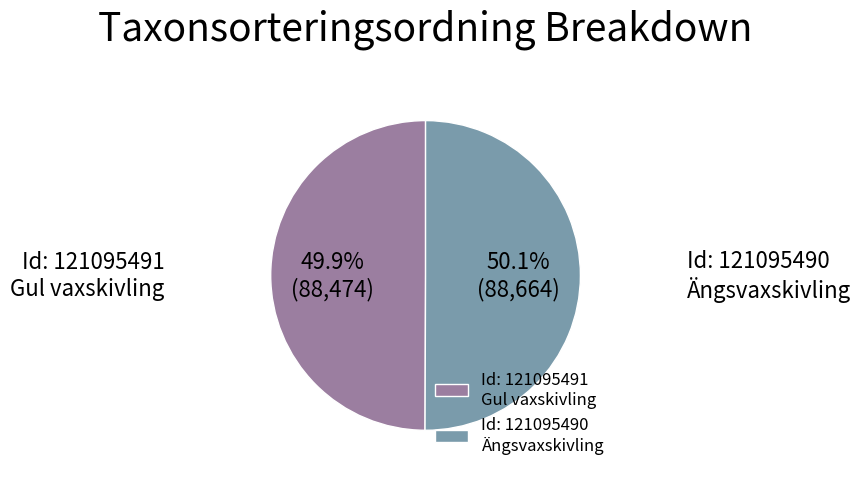

Is there a majority slice in this chart?

Yes